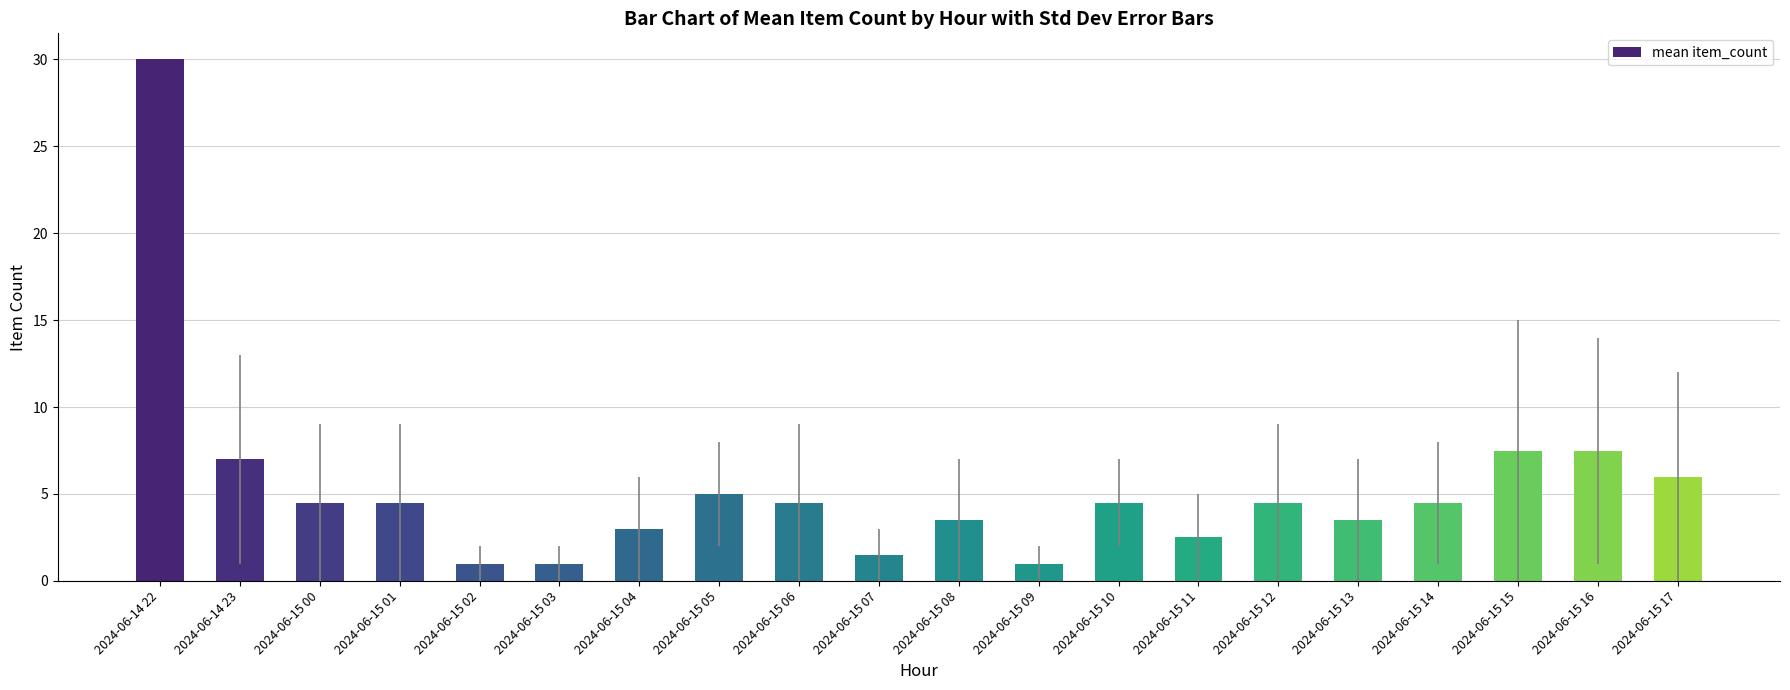

What is the difference between the values at 2024-06-15 01 and 2024-06-15 16?

3.0